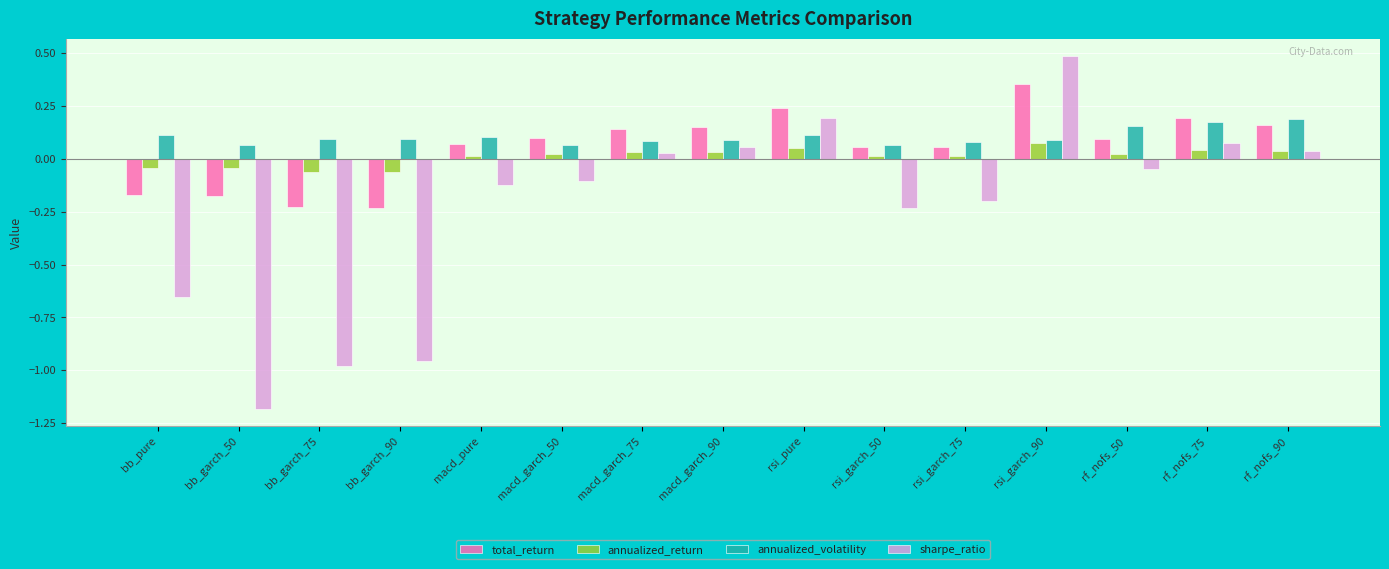

At how many categories does at least one series exceed -1?

15